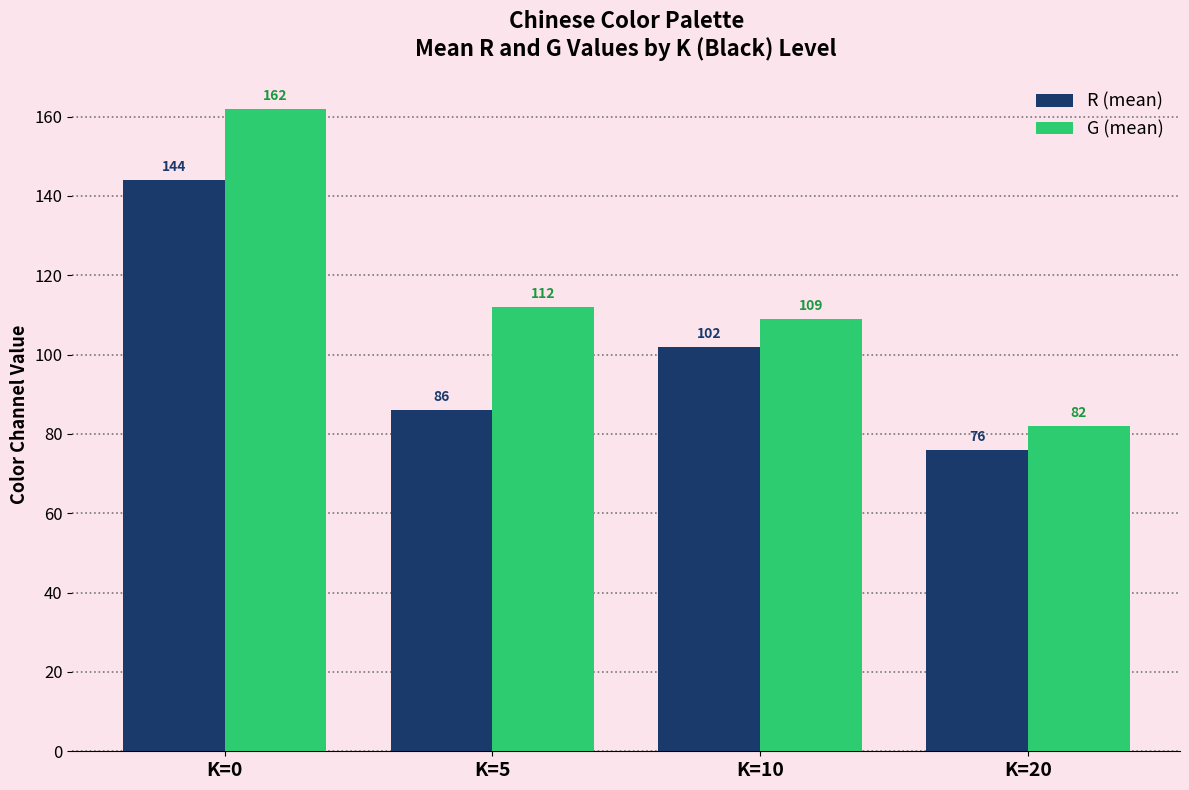

The G (mean) series shows 192 at K=5. True or false?

False